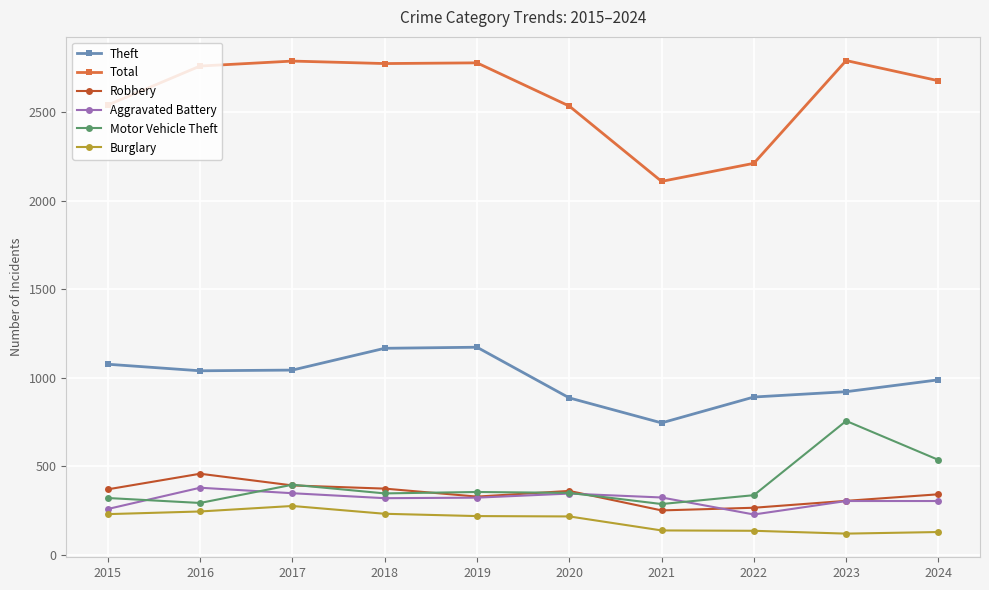

True or false: Total has more than 1 interior local peaks.

True